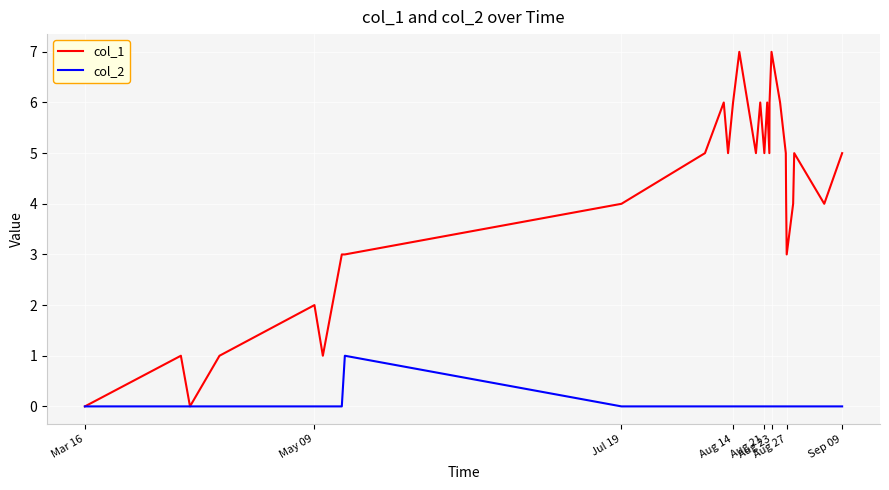

Is this an area chart (filled region under the line)?

No